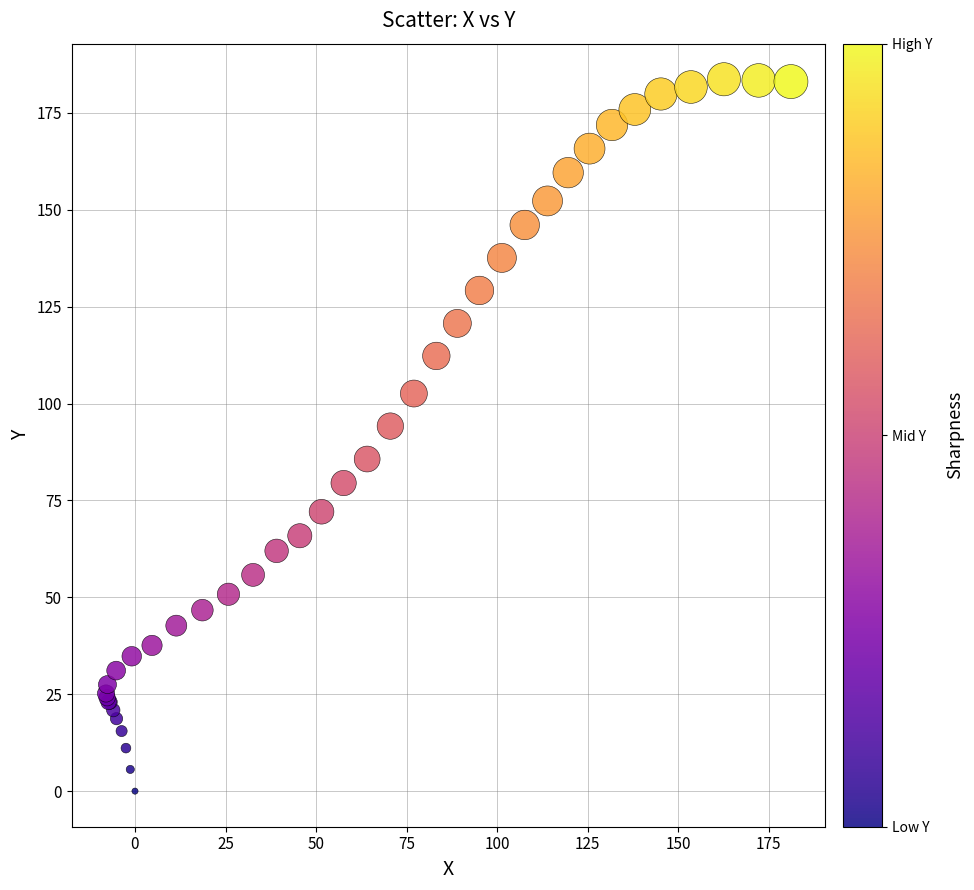

What Y value in the scatter plot is closest to 91?

94.2